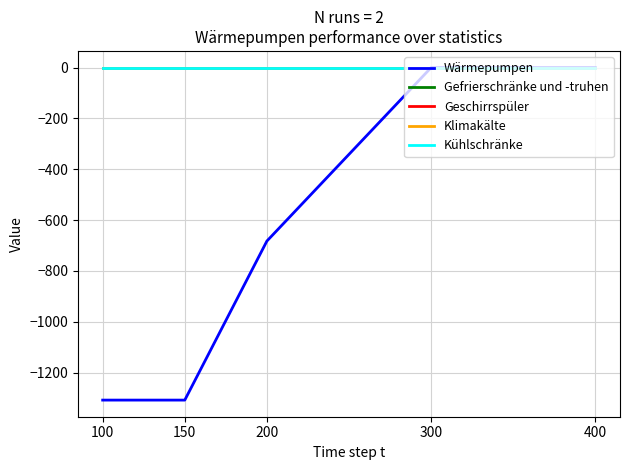

True or false: Klimakälte and Gefrierschränke und -truhen intersect in this chart.

False